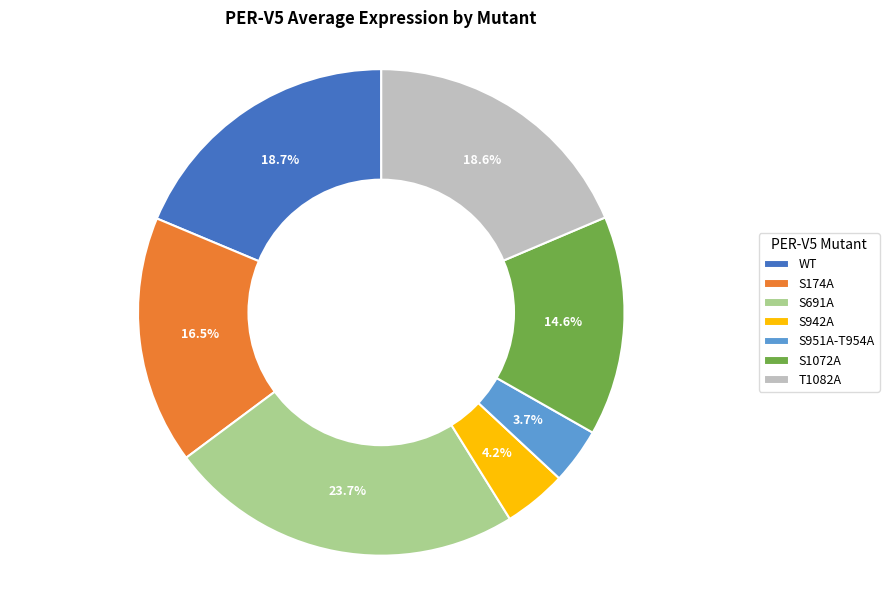

How many segments does this pie chart have?

7